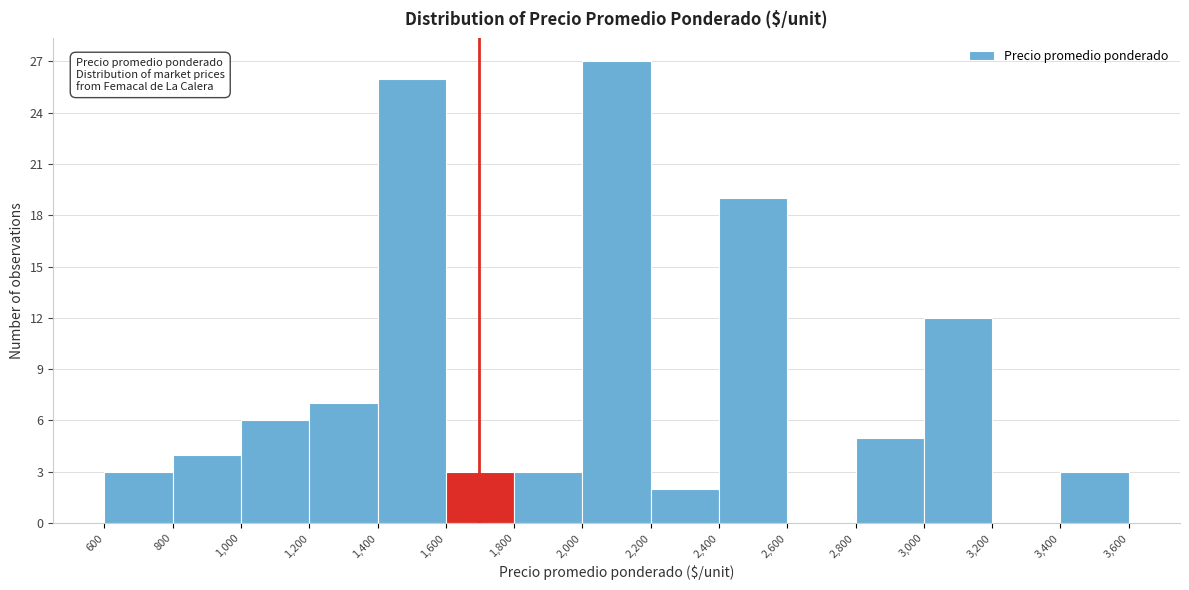

Which range on the x-axis has the tallest bar?

2,000 to 2,200